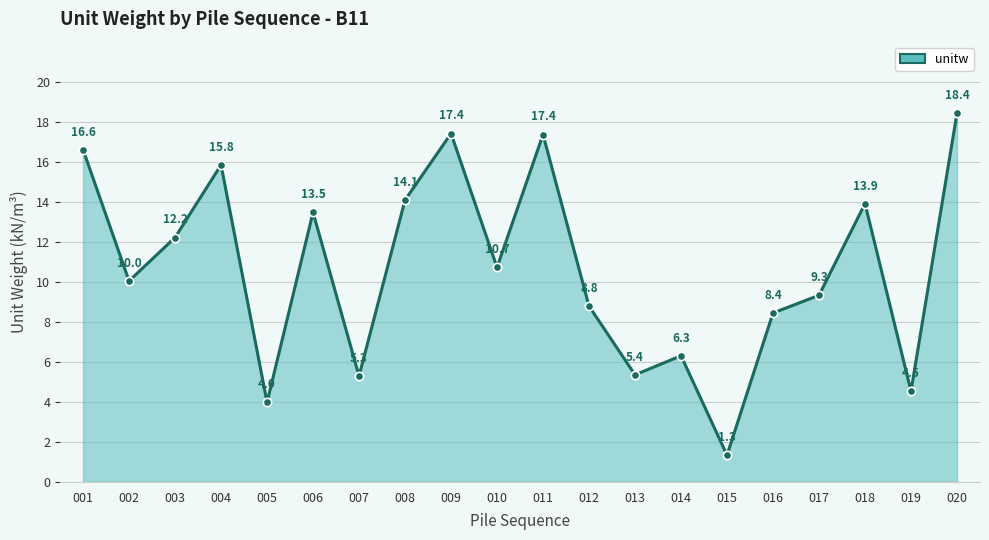

What is the value of the 18th point from the left?

13.9